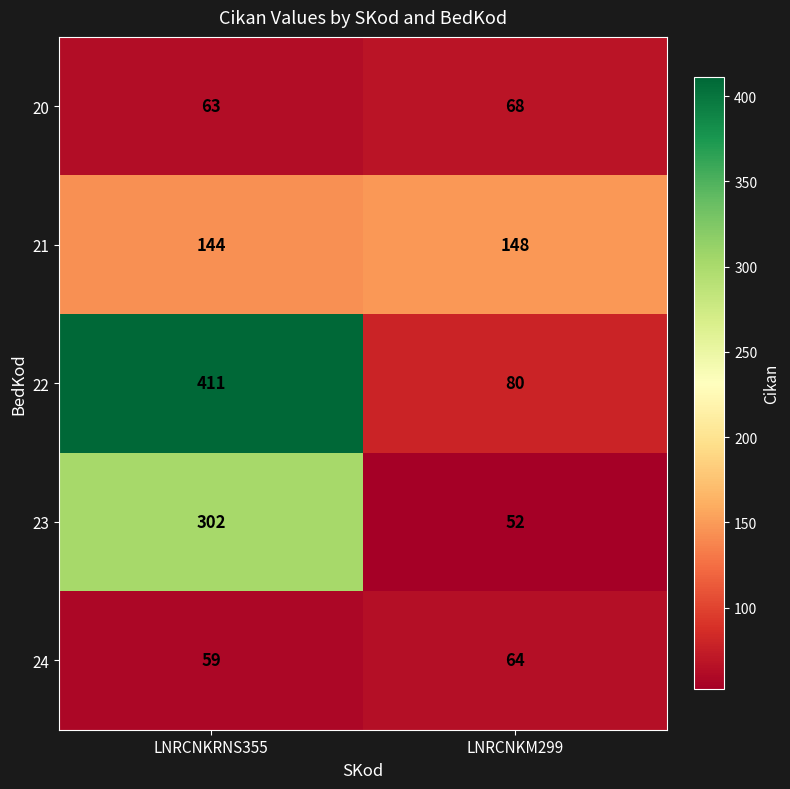

Where is 22 nearest to the value 245?

LNRCNKM299